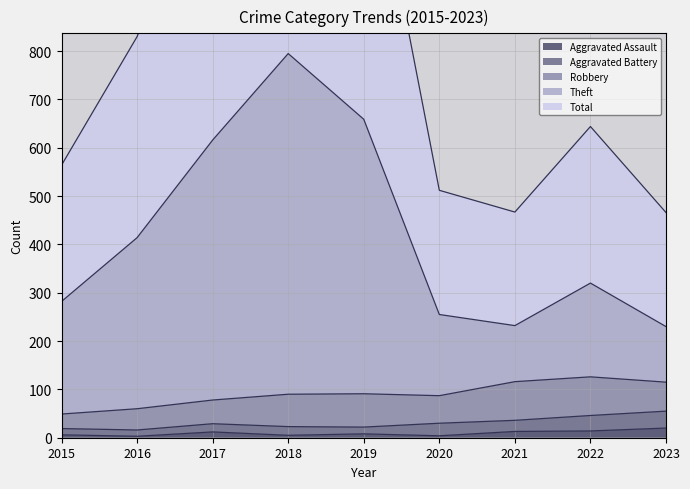

True or false: Aggravated Assault has a value of 13 at 2021.

True